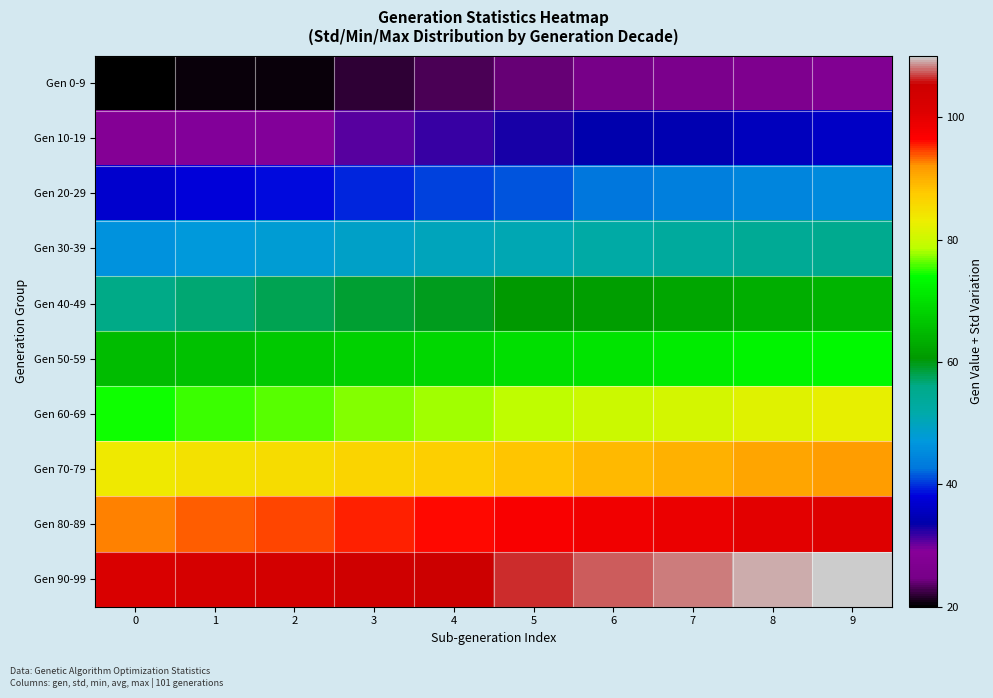

What is the difference between the highest and lowest values at 1?

82.4